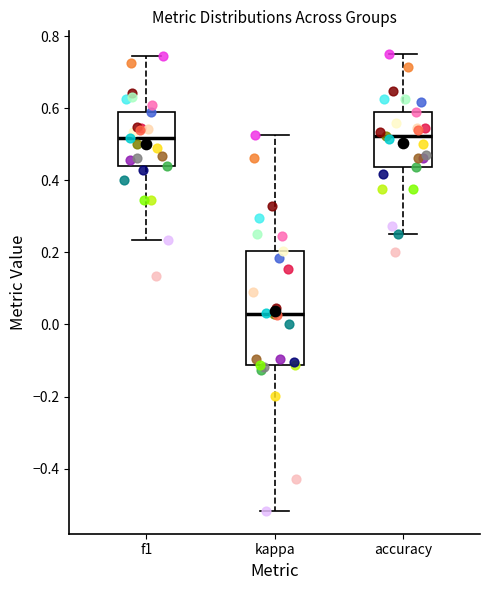

Where does the lower whisker of the box for f1 end on the y-axis? The values are not printed on the chart, so give them approximately, as read against the axis.

0.24